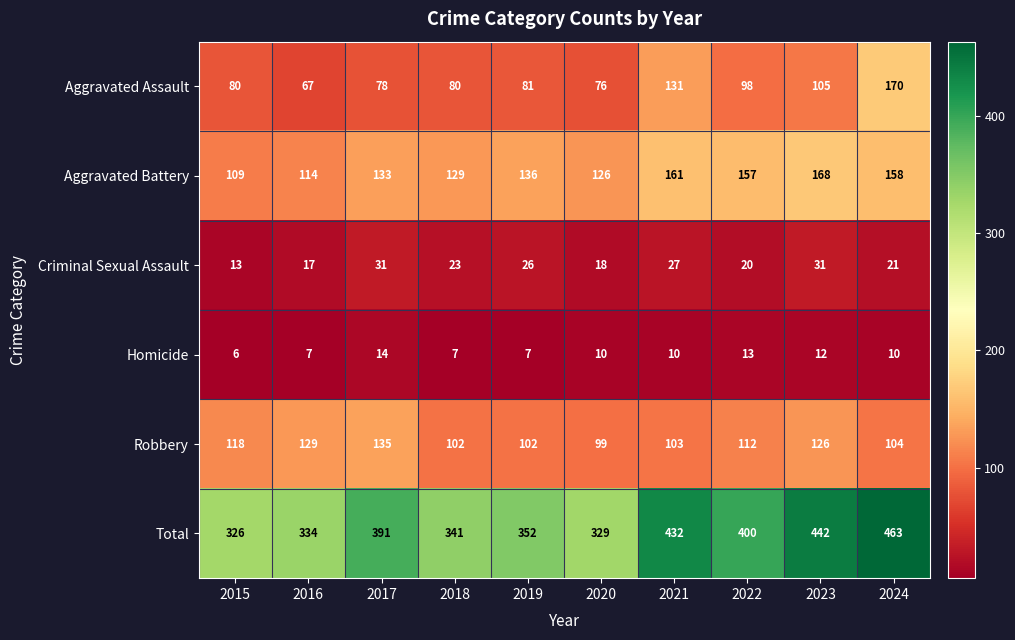

Which series has the widest spread of values?

Total